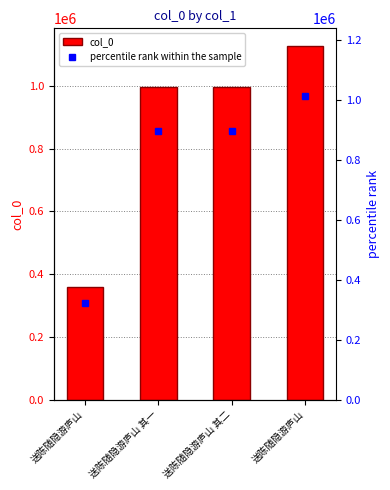

The value of col_0 at 送陈随隐游庐山 其二 is 1469621.7. True or false?

False